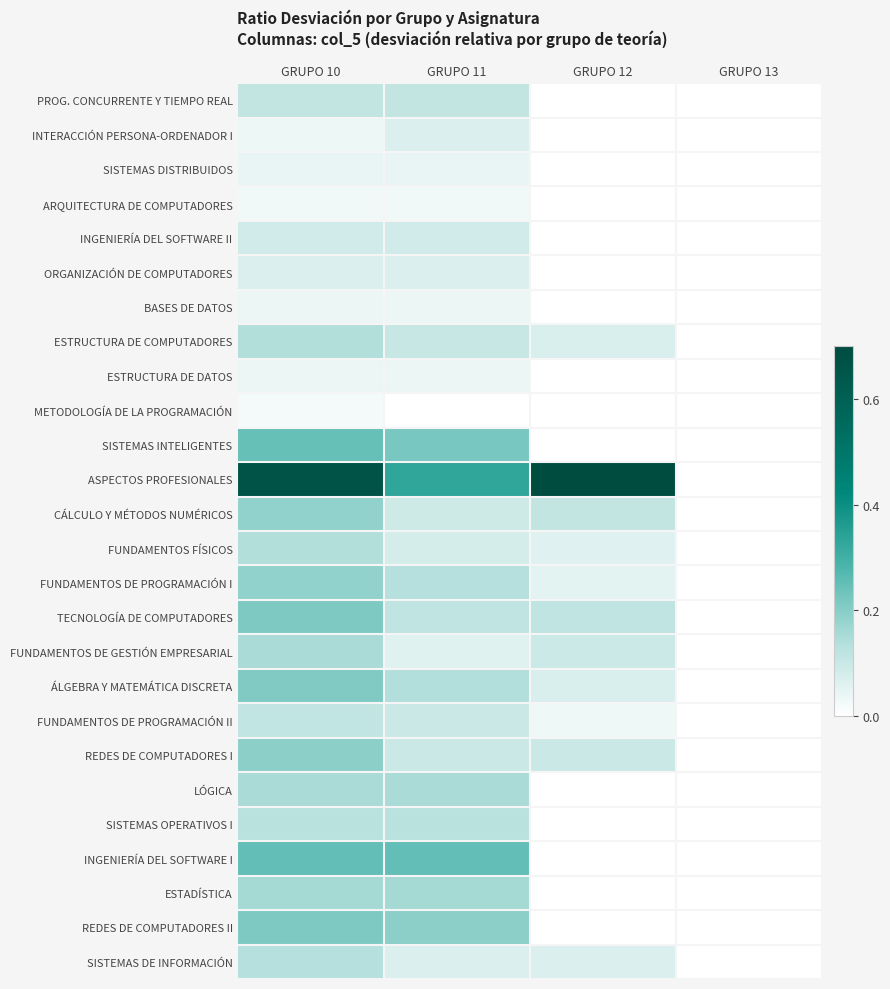

Between GRUPO 10 and GRUPO 13, which is larger?

GRUPO 10